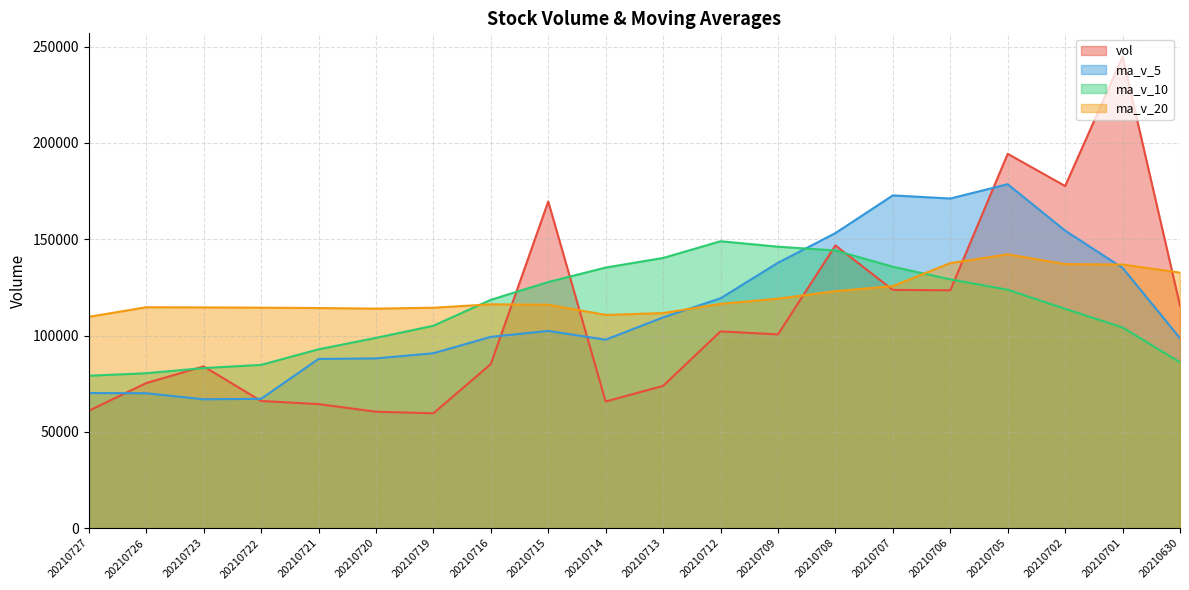

What is the approximate value of ma_v_10 at 20210708?

144186.7